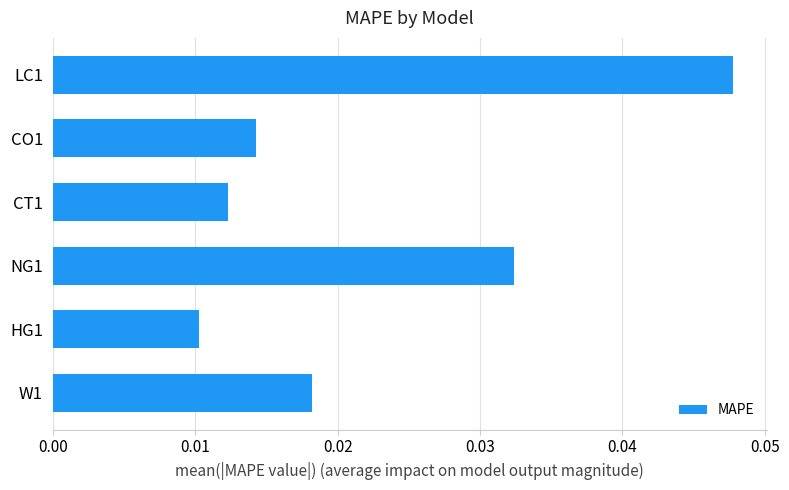

List the labels in order of value, largest first.

LC1, NG1, W1, CO1, CT1, HG1